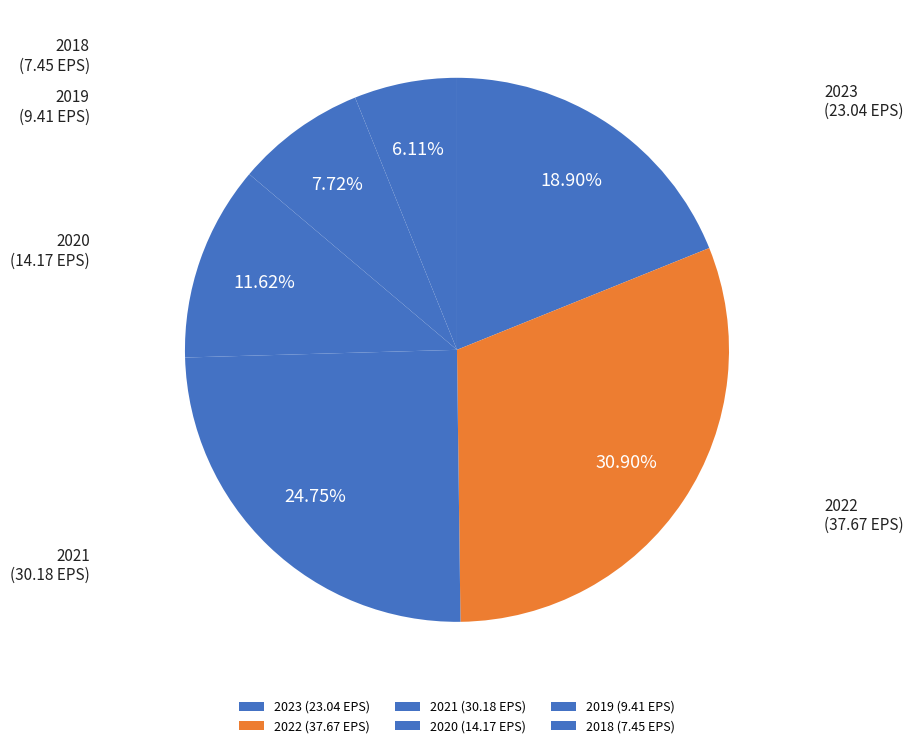

The 2021 slice represents 25% of the pie. True or false?

True